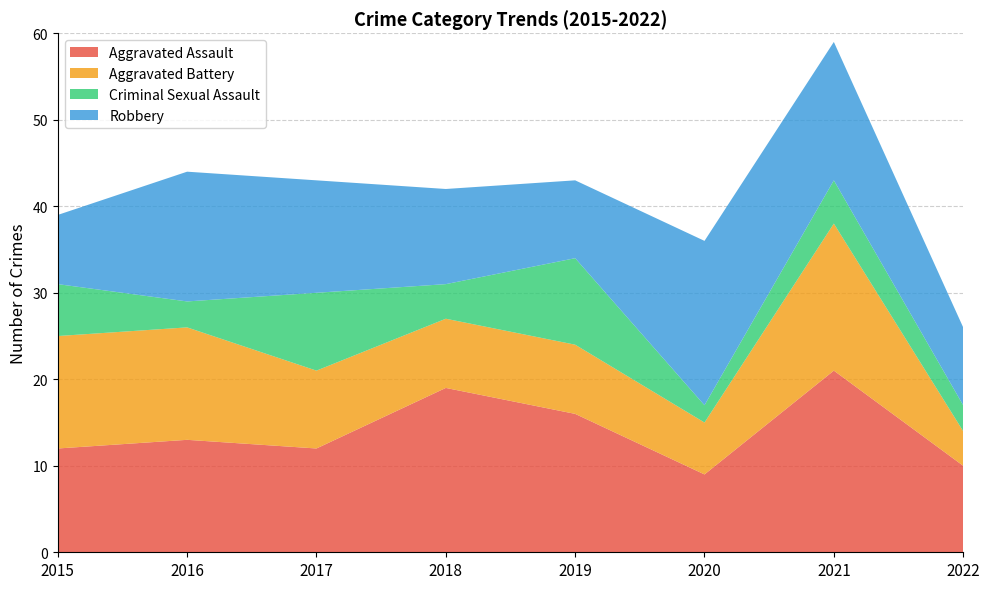

Reading left to right, what are all the values shown in this chart?

Aggravated Assault: 12	13	12	19	16	9	21	10
Aggravated Battery: 13	13	9	8	8	6	17	4
Criminal Sexual Assault: 6	3	9	4	10	2	5	3
Robbery: 8	15	13	11	9	19	16	9